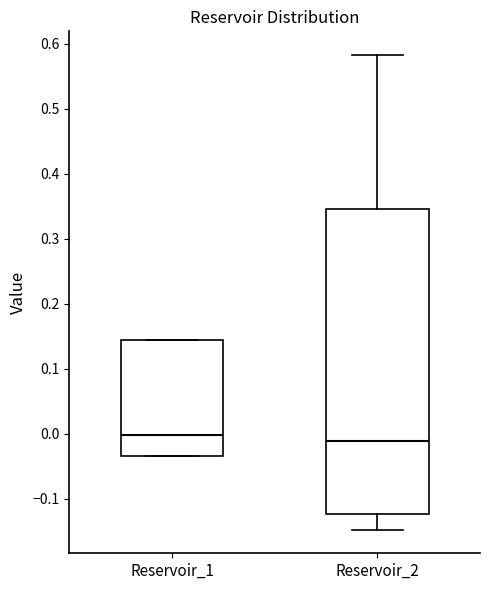

Reading left to right, read every box against the y-axis: the position of its median line, the range the box covers, and the ends of its whiskers. The values are not printed on the chart, so give them approximately, as read against the axis.

Reservoir_1: median 0.00, box -0.03 to 0.14, whiskers -0.03 to 0.14
Reservoir_2: median -0.01, box -0.12 to 0.35, whiskers -0.15 to 0.58